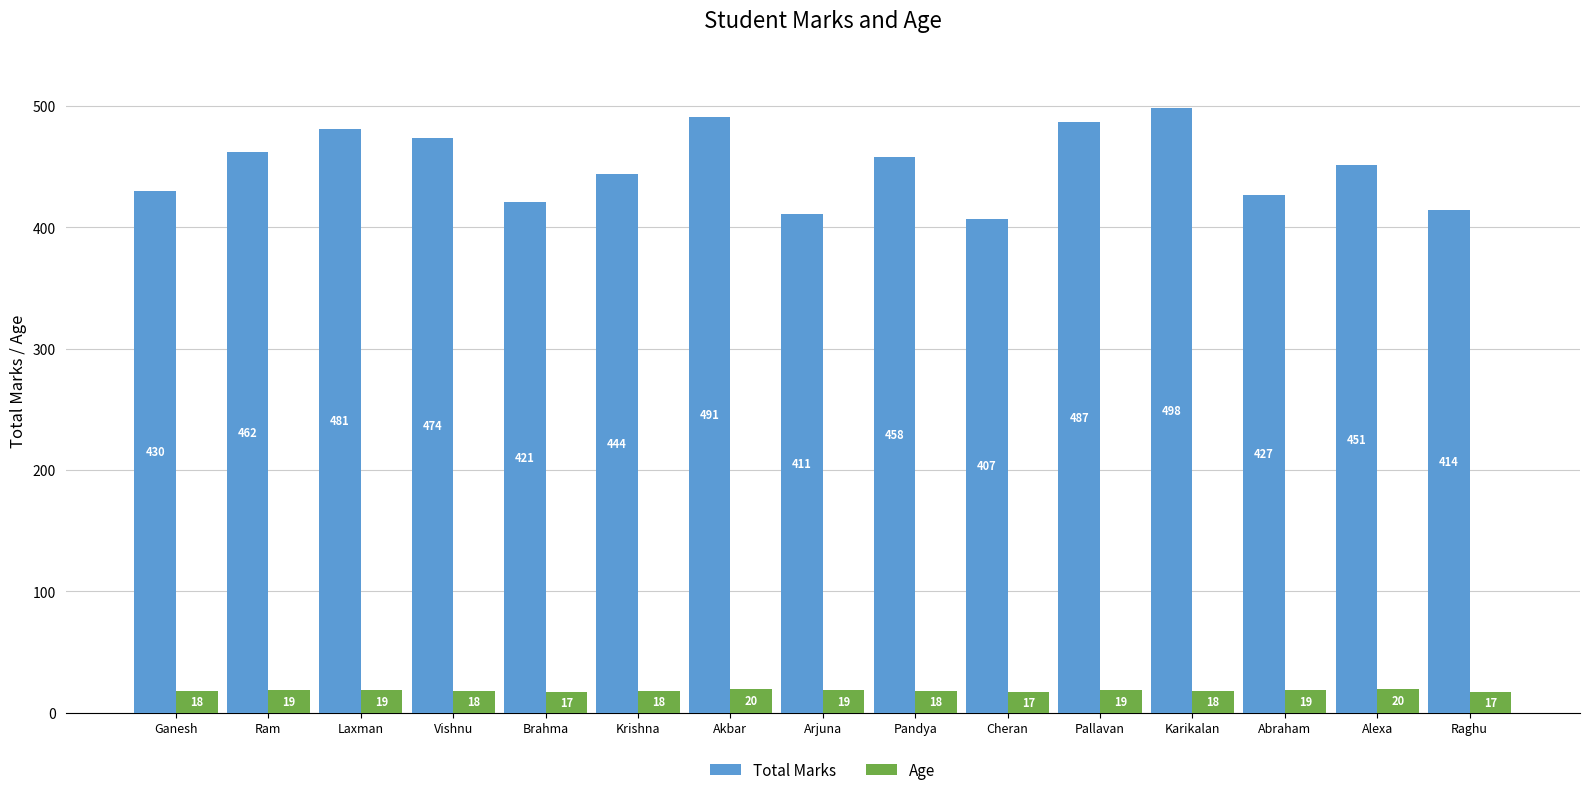

What value does the Age series have at Ganesh?

18